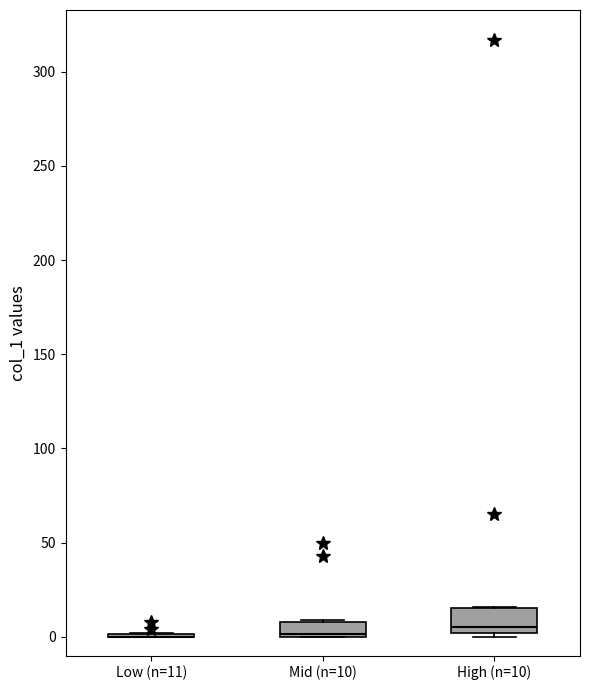

Reading left to right, read every box against the y-axis: the position of its median line, the range the box covers, and the ends of its whiskers. The values are not printed on the chart, so give them approximately, as read against the axis.

Low (n=11): box collapsed to a line at 0, whiskers 0 to 0
Mid (n=10): median 0, box 0 to 10, whiskers 0 to 10
High (n=10): median 5, box 0 to 15, whiskers 0 (just below the box's lower edge) to 15